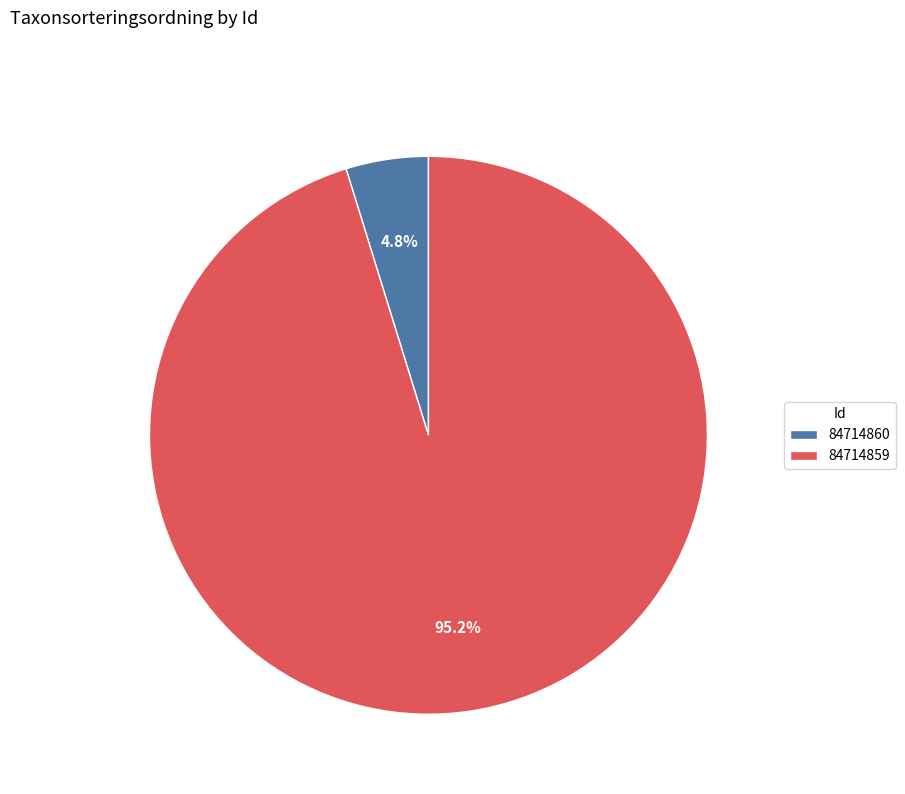

Which category has the biggest portion of the pie?

84714859